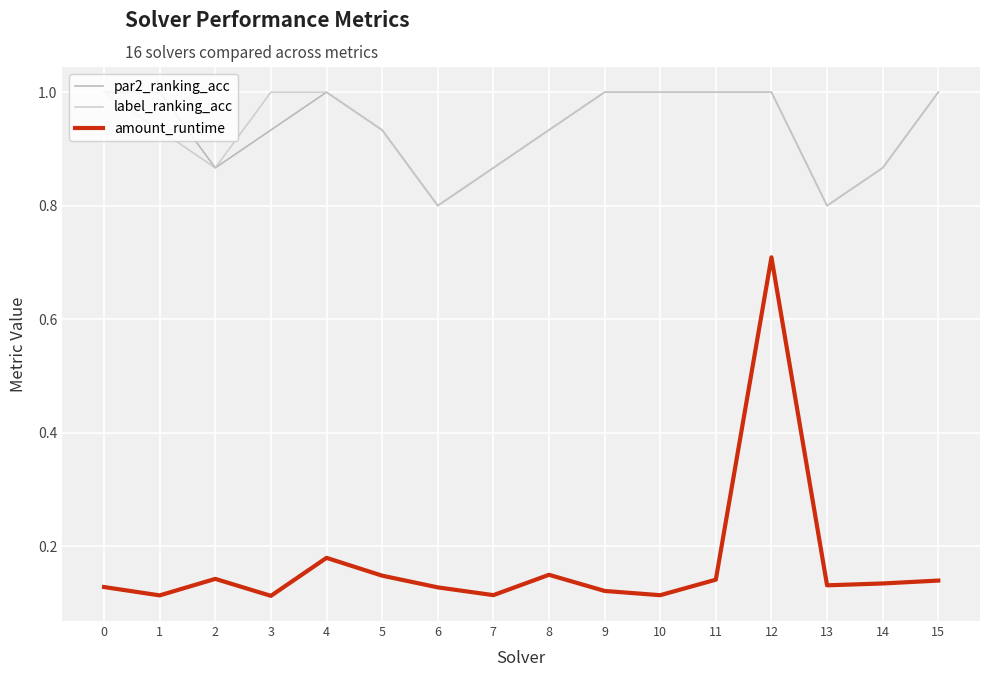

What is the difference between the highest and lowest values at 2?

0.7